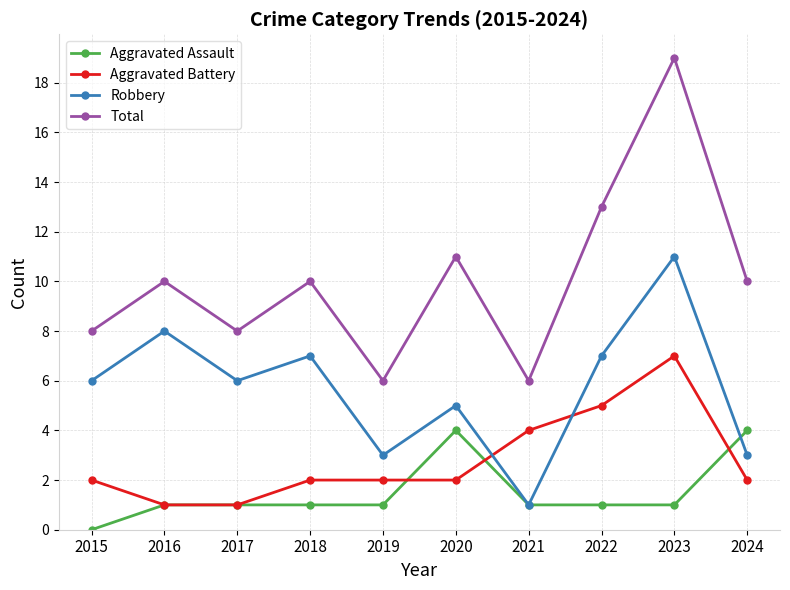

Reading left to right, what are all the values shown in this chart?

Aggravated Assault: 2015=0	2016=1	2017=1	2018=1	2019=1	2020=4	2021=1	2022=1	2023=1	2024=4
Aggravated Battery: 2015=2	2016=1	2017=1	2018=2	2019=2	2020=2	2021=4	2022=5	2023=7	2024=2
Robbery: 2015=6	2016=8	2017=6	2018=7	2019=3	2020=5	2021=1	2022=7	2023=11	2024=3
Total: 2015=8	2016=10	2017=8	2018=10	2019=6	2020=11	2021=6	2022=13	2023=19	2024=10